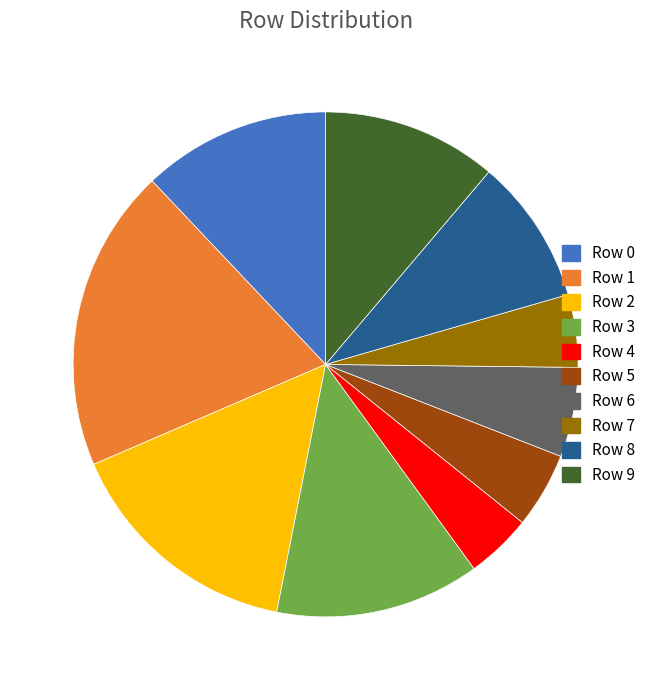

Is there a majority slice in this chart?

No